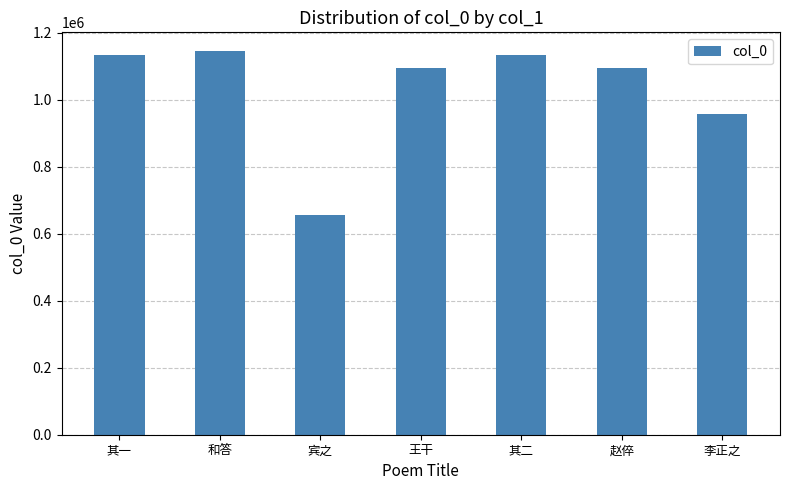

Which has a higher value, 其一 or 宾之?

其一